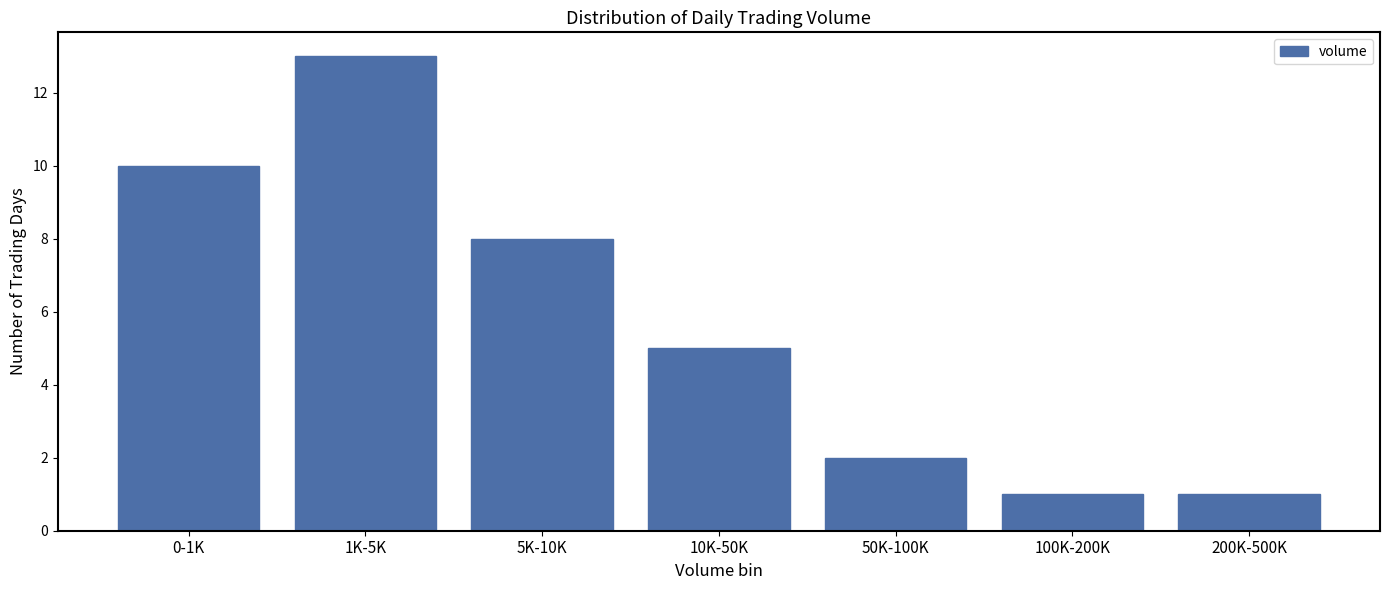

Reading left to right, transcribe all the data shown in this chart.

0-1K=10	1K-5K=13	5K-10K=8	10K-50K=5	50K-100K=2	100K-200K=1	200K-500K=1